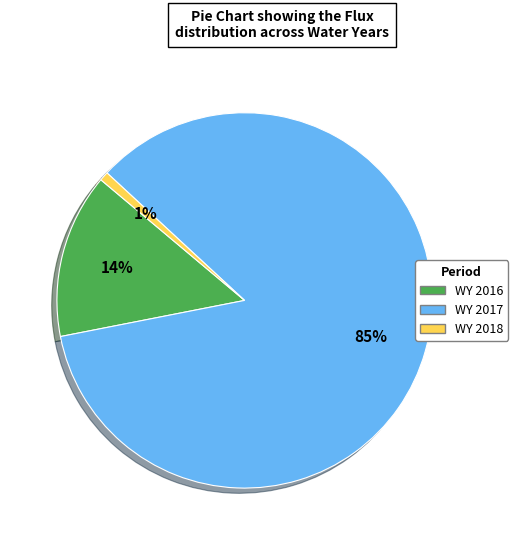

What is the largest slice in the pie chart?

WY 2017